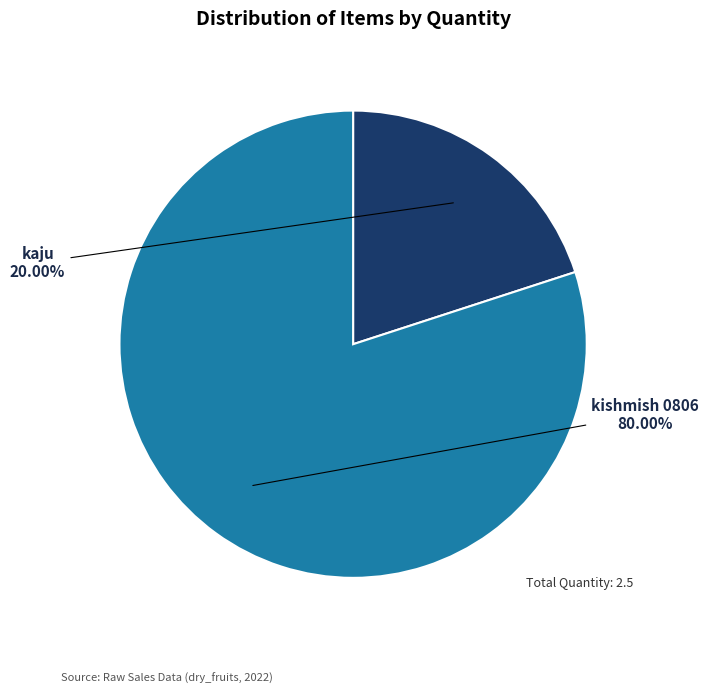

Rank the categories by value from highest to lowest.

kishmish 0806, kaju